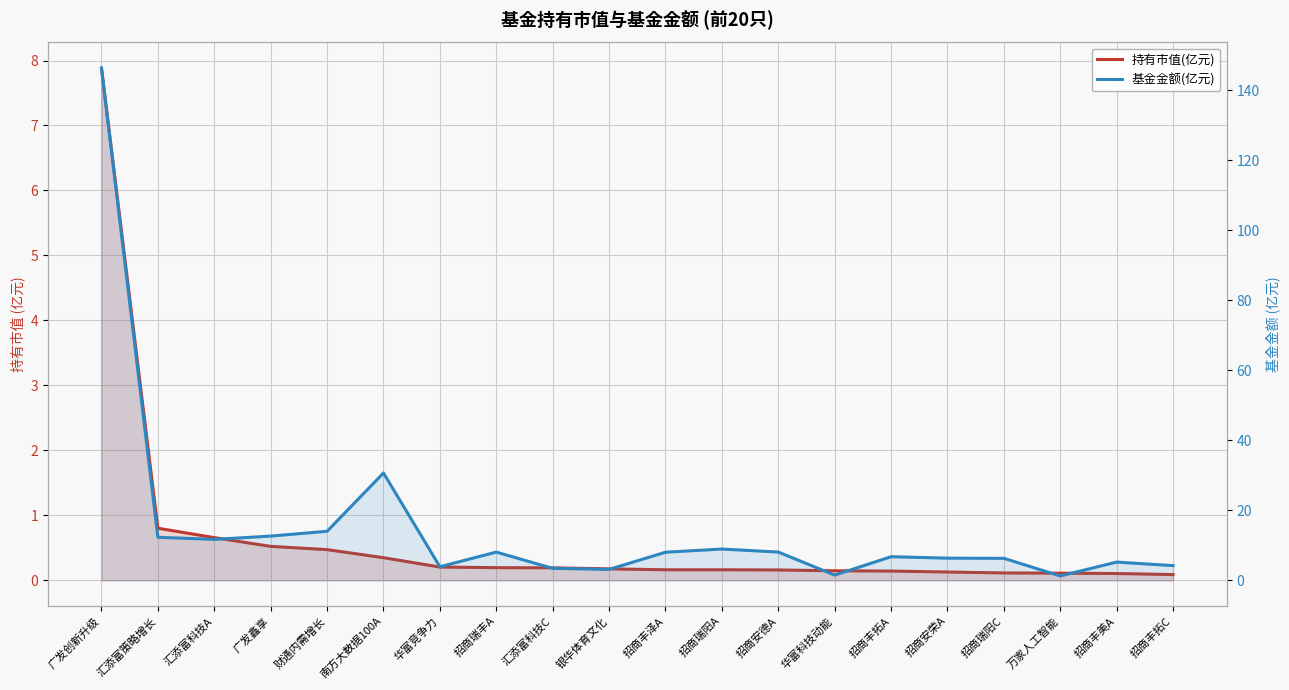

How many data points in 基金金额(亿元) are above 8?

10